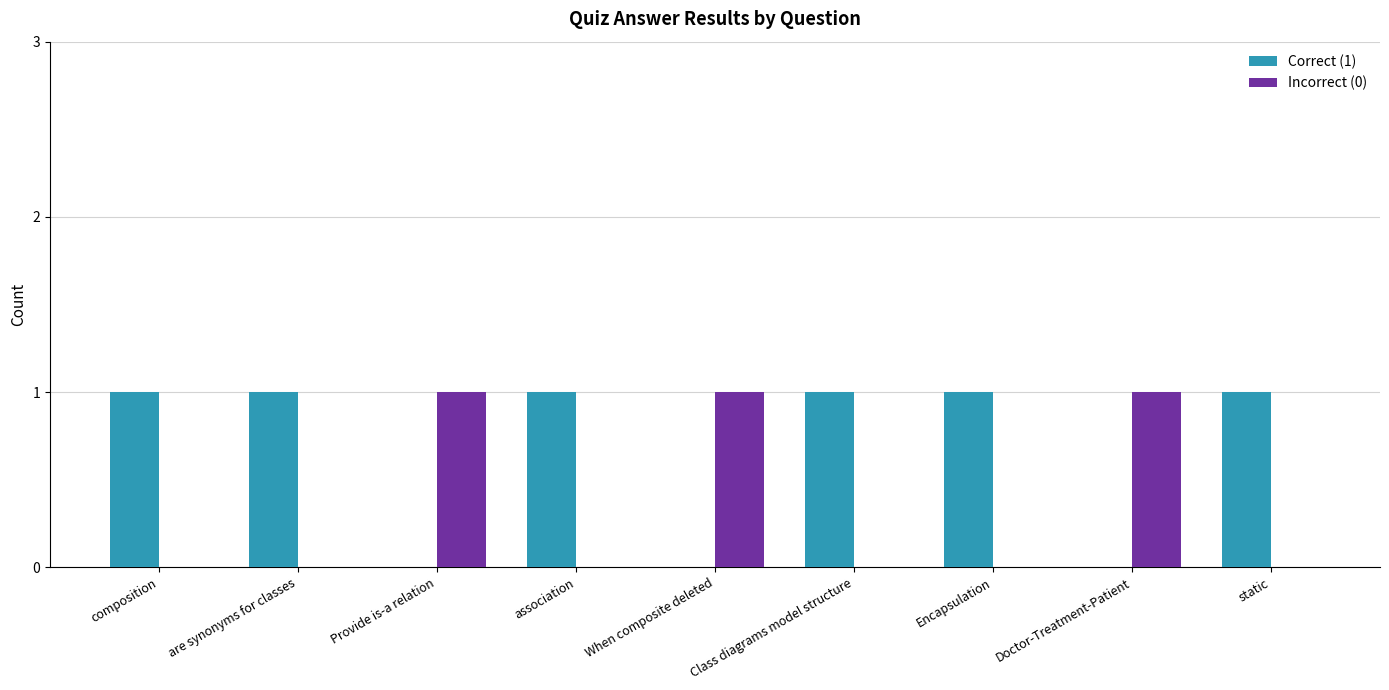

What is the maximum value shown in the chart?

1